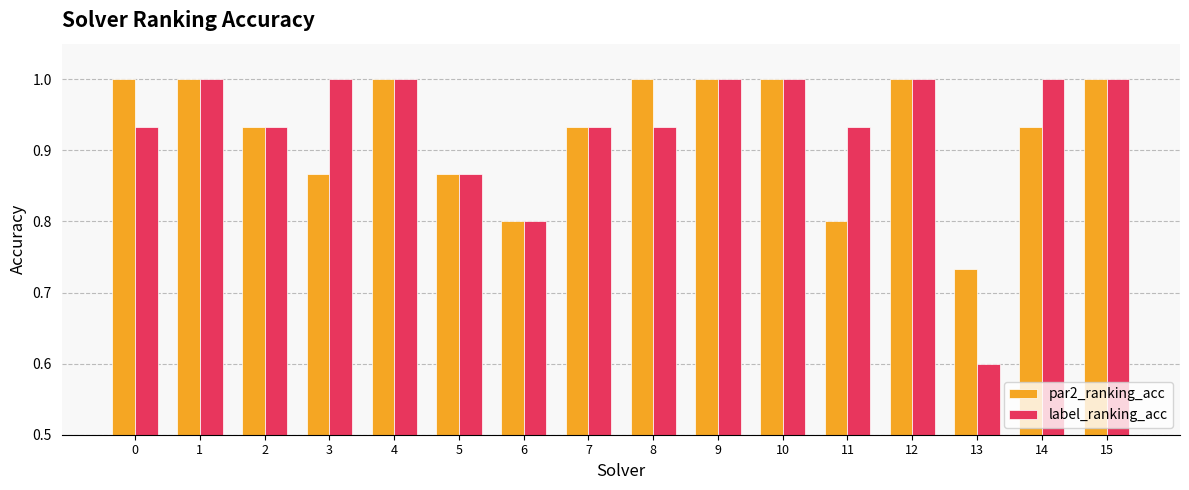

True or false: par2_ranking_acc has a value of 1.0 at 8.

True